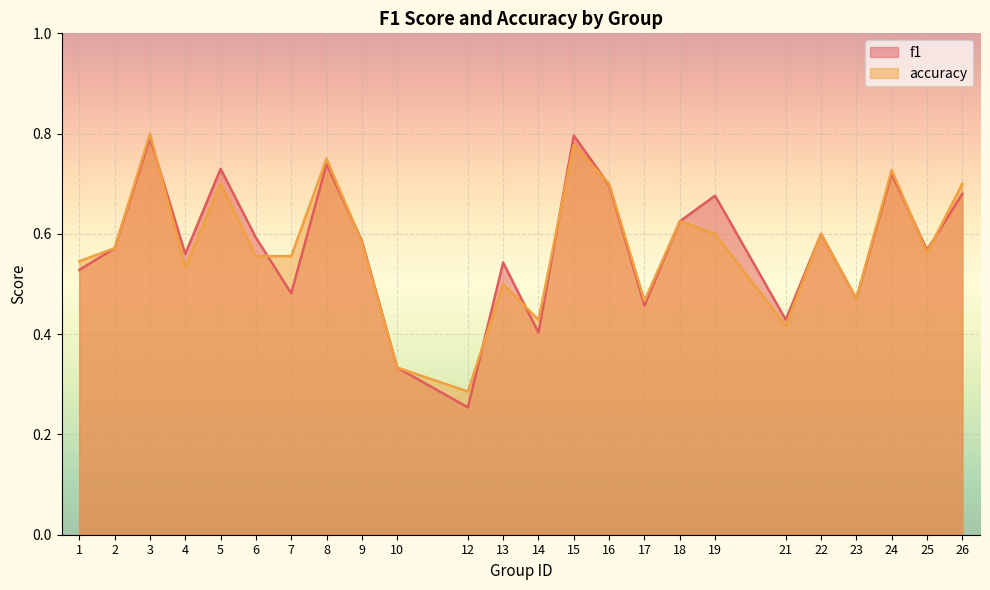

How many interior local valleys does the f1 series have?

8